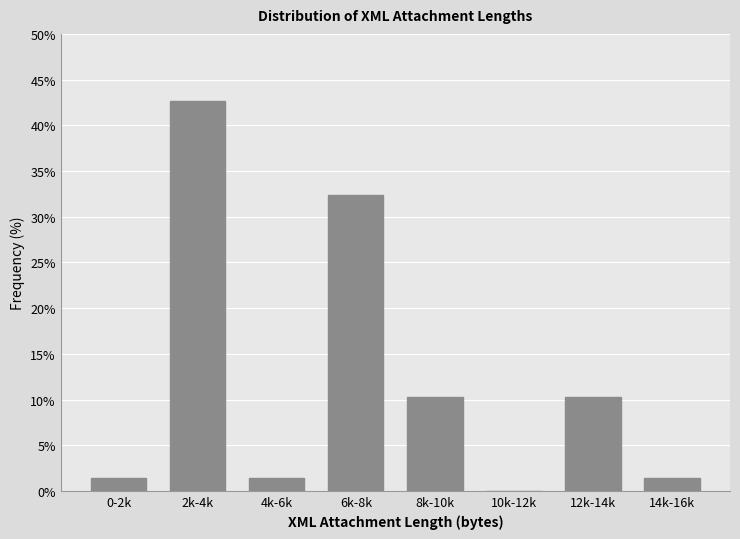

Reading right to left, extract all data points from this chart.

14k-16k=1.5	12k-14k=10.3	10k-12k=0.0	8k-10k=10.3	6k-8k=32.4	4k-6k=1.5	2k-4k=42.6	0-2k=1.5